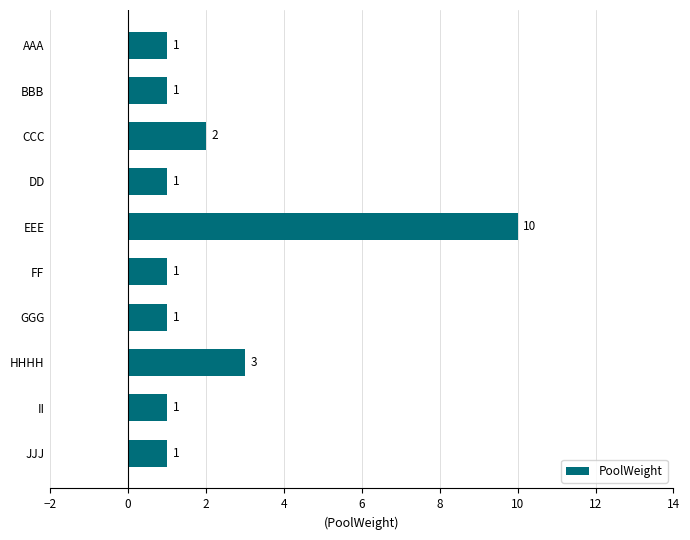

What is the value of the 6th bar from the top?

1